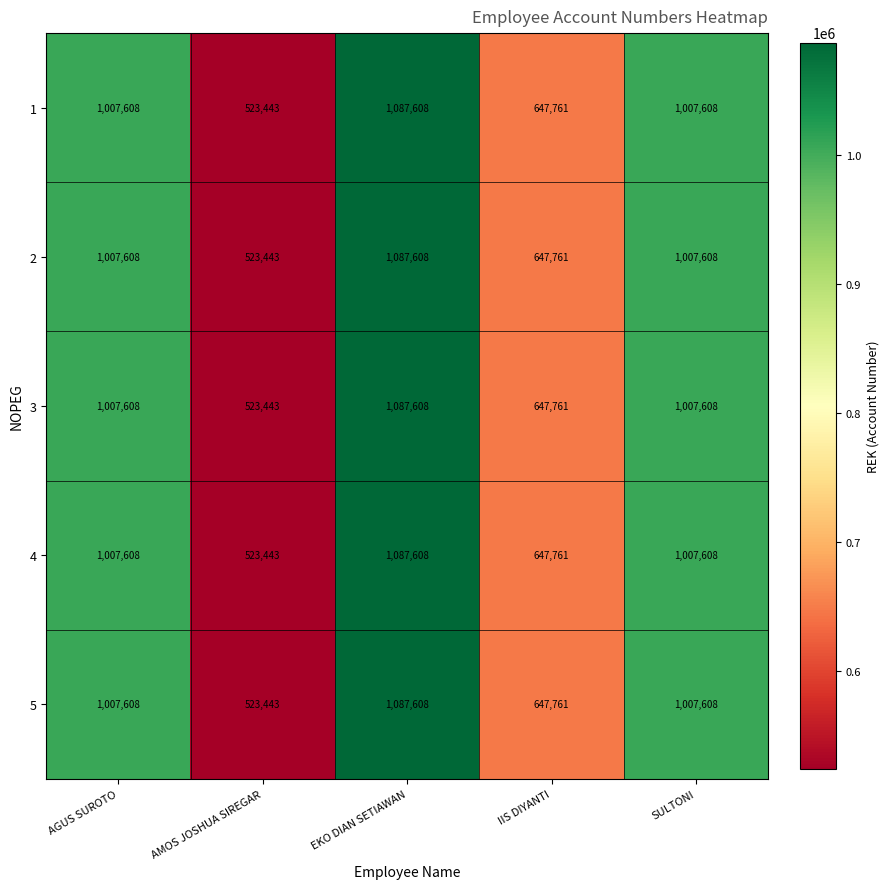

What is the smallest value displayed?

523443